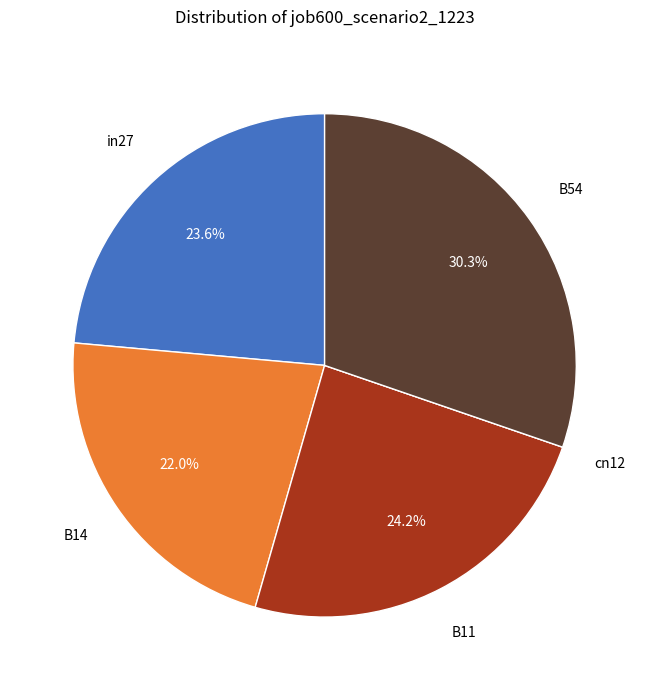

The B11 slice represents 24% of the pie. True or false?

True